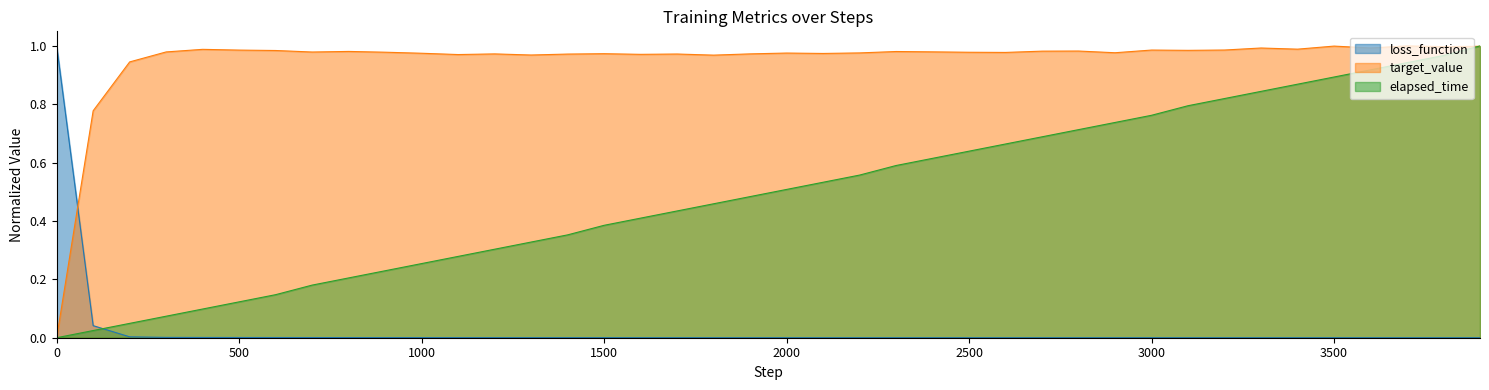

Reading left to right, transcribe all the data shown in this chart.

loss_function: 1.0	0.0	0.0	0.0	0.0	0.0	0.0	0.0	0.0	0.0	0.0	0.0	0.0	0.0	0.0	0.0	0.0	0.0	0.0	0.0	0.0	0.0	0.0	0.0	0.0	0.0	0.0	0.0	0.0	0.0	0.0	0.0	0.0	0.0	0.0	0.0	0.0	0.0	0.0	0.0
target_value: 0.0	0.8	0.9	1.0	1.0	1.0	1.0	1.0	1.0	1.0	1.0	1.0	1.0	1.0	1.0	1.0	1.0	1.0	1.0	1.0	1.0	1.0	1.0	1.0	1.0	1.0	1.0	1.0	1.0	1.0	1.0	1.0	1.0	1.0	1.0	1.0	1.0	1.0	1.0	1.0
elapsed_time: 0.0	0.0	0.0	0.1	0.1	0.1	0.1	0.2	0.2	0.2	0.3	0.3	0.3	0.3	0.4	0.4	0.4	0.4	0.5	0.5	0.5	0.5	0.6	0.6	0.6	0.6	0.7	0.7	0.7	0.7	0.8	0.8	0.8	0.8	0.9	0.9	0.9	0.9	1.0	1.0